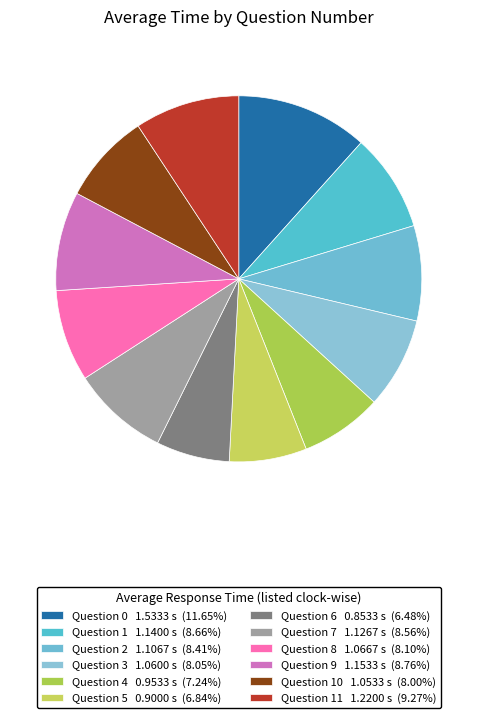

How many slices are in this pie chart?

12